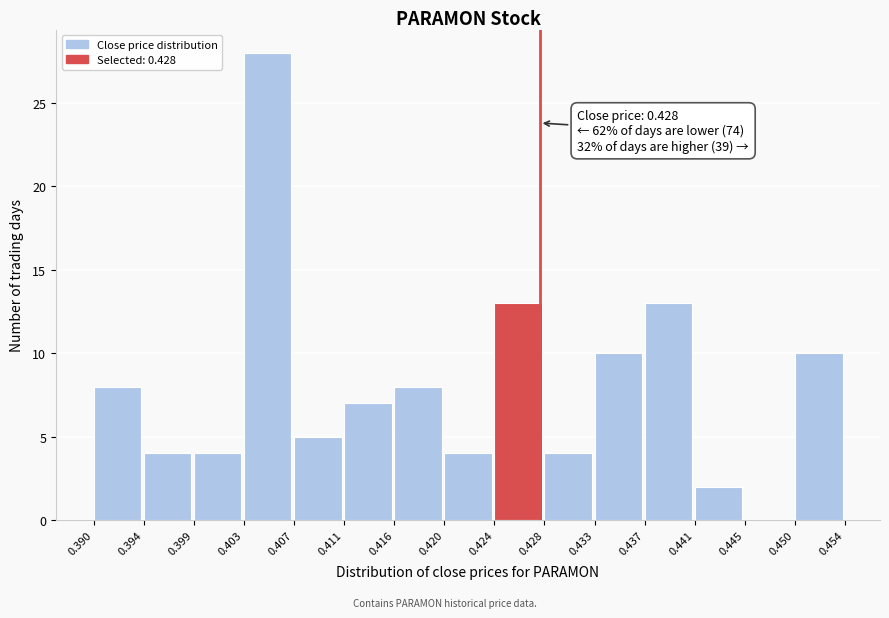

Which range on the x-axis has the tallest bar?

0.403 to 0.407